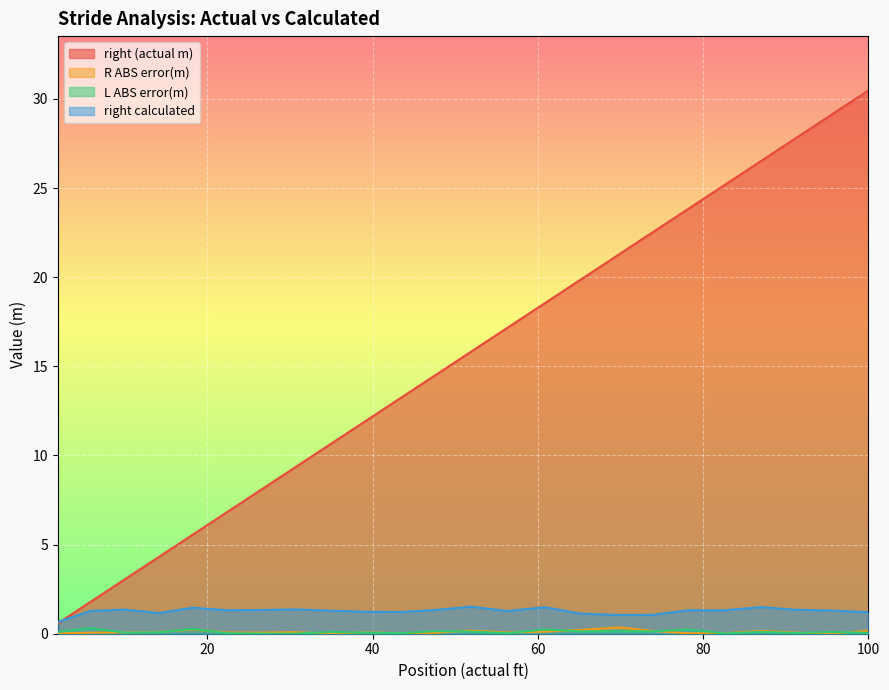

What is the difference between the second highest and minimum values in the R ABS error(m) series?

0.2